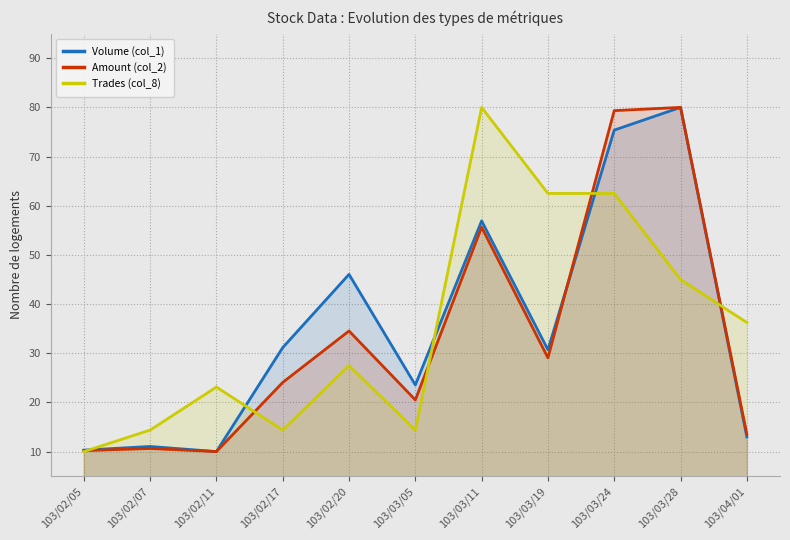

Between 103/02/05 and 103/03/28, which is larger?

103/03/28